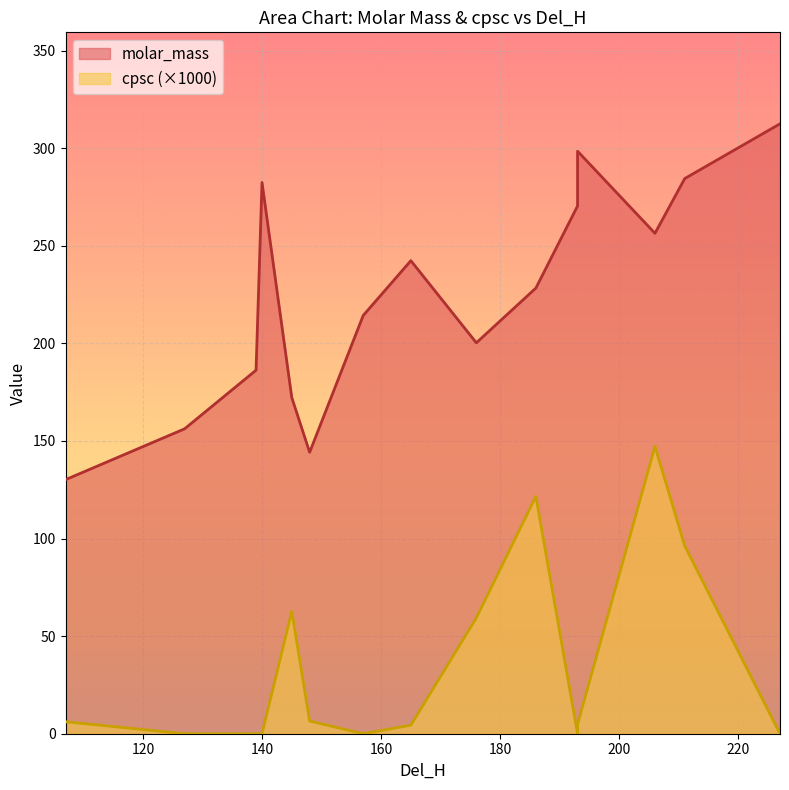

True or false: molar_mass and cpsc intersect in this chart.

False